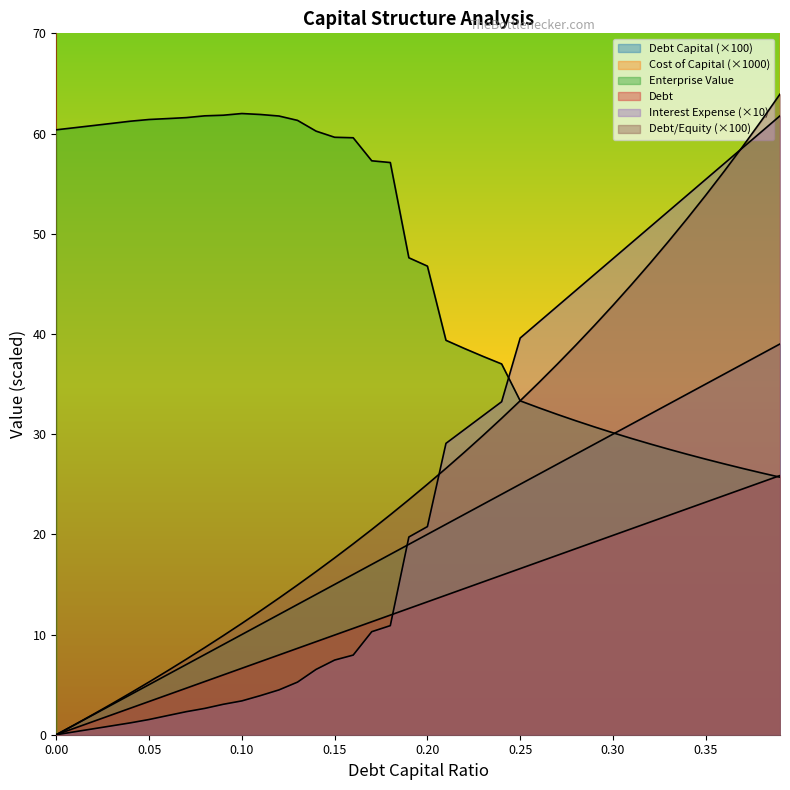

Between 0.24 and 0.2, which is larger?

0.24